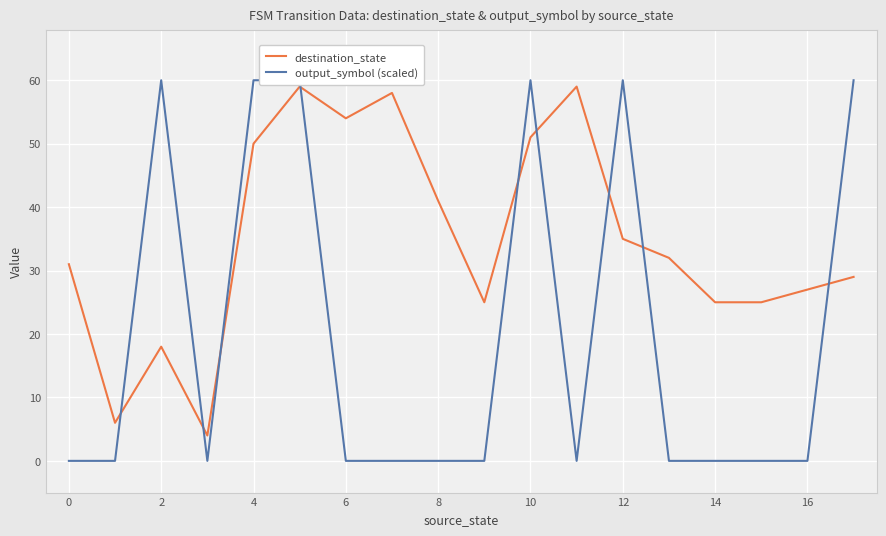

The destination_state series shows 2 at 4. True or false?

False